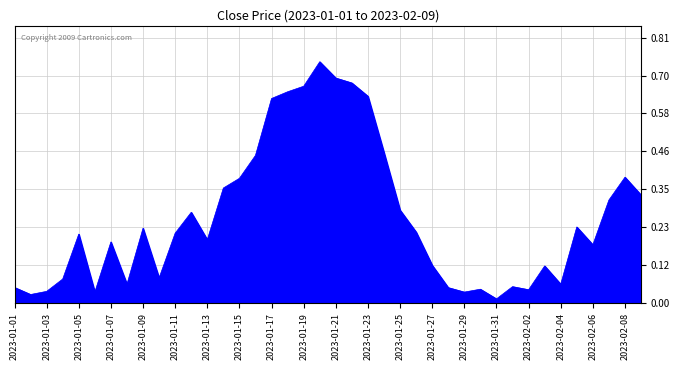

Reading left to right, extract all data points from this chart.

0.0	0.0	0.0	0.1	0.2	0.0	0.2	0.1	0.2	0.1	0.2	0.3	0.2	0.4	0.4	0.5	0.6	0.6	0.7	0.7	0.7	0.7	0.6	0.5	0.3	0.2	0.1	0.0	0.0	0.0	0.0	0.1	0.0	0.1	0.1	0.2	0.2	0.3	0.4	0.3